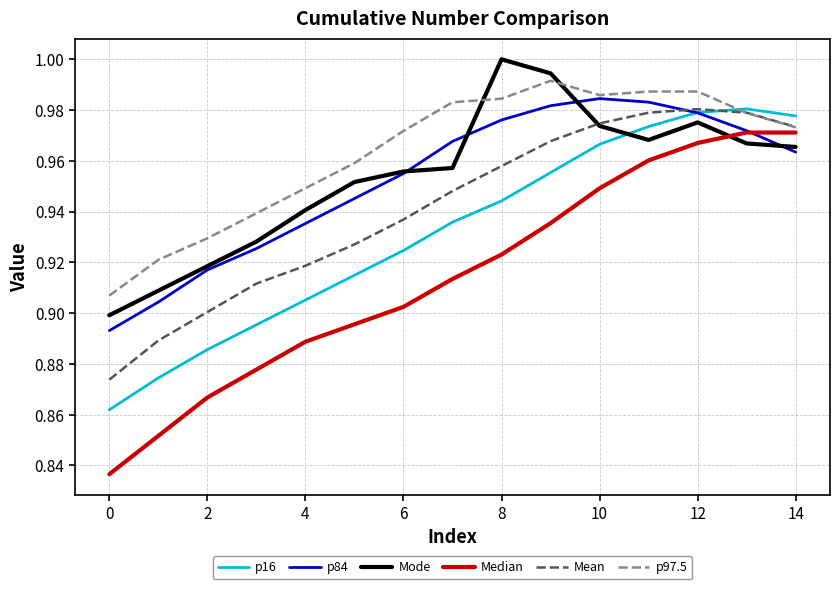

Which series has the largest total across all categories?

p97.5